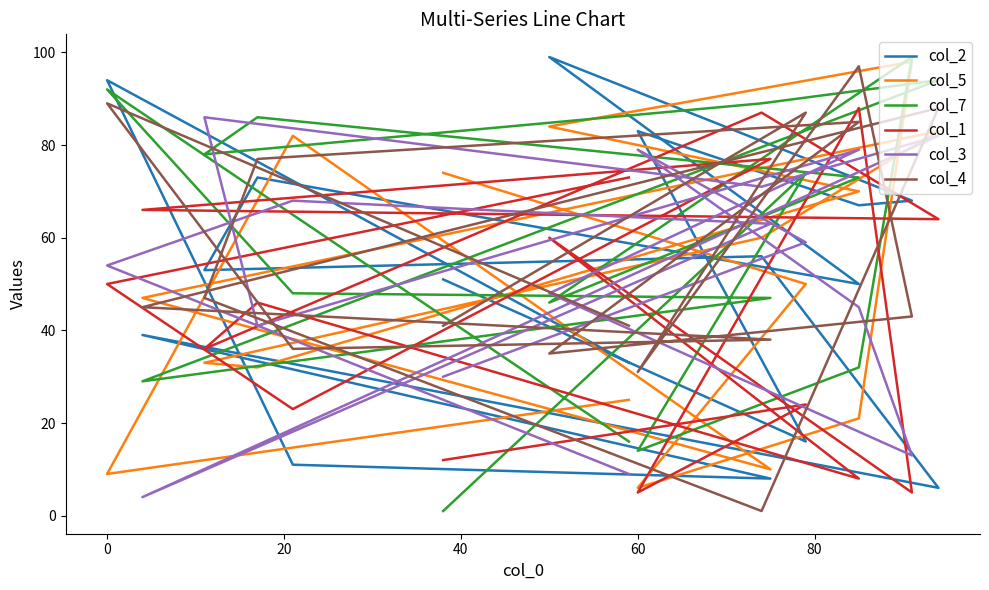

Reading right to left, what are all the values shown in this chart?

col_2: 51	16	83	67	68	99	50	73	53	56	6	39	8	11	94	33
col_5: 74	50	6	21	98	84	70	32	33	60	83	47	10	82	9	25
col_7: 1	74	14	32	99	46	73	86	78	89	94	29	47	48	92	16
col_1: 12	24	5	88	5	60	8	46	36	87	64	66	77	23	50	73
col_3: 30	59	79	45	13	48	79	41	86	71	82	4	63	68	54	9
col_4: 41	87	31	97	43	35	85	77	47	1	88	45	38	36	89	41